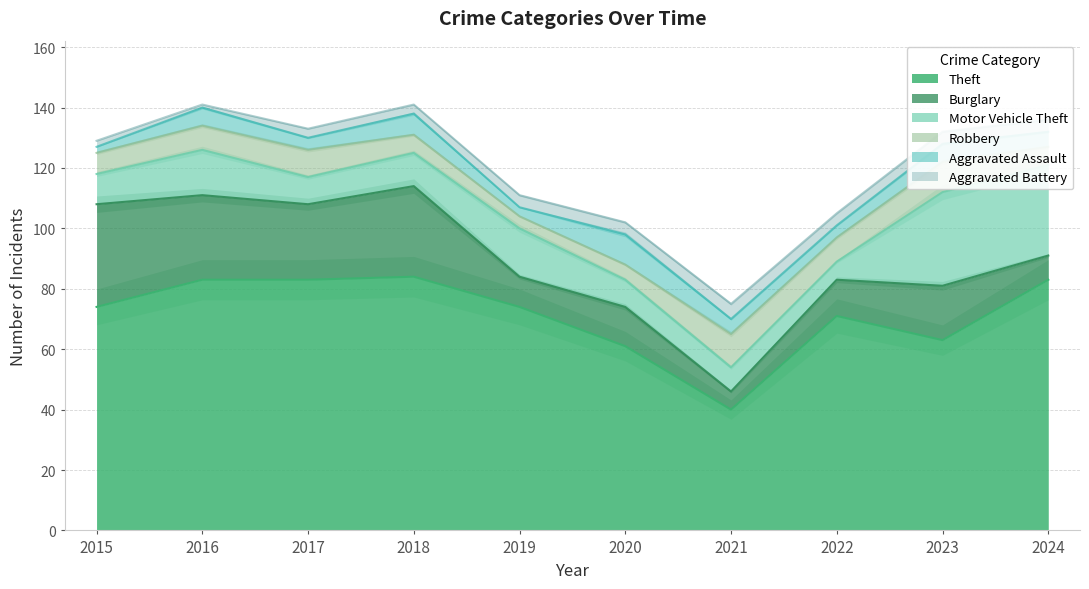

True or false: Theft and Aggravated Battery intersect in this chart.

False